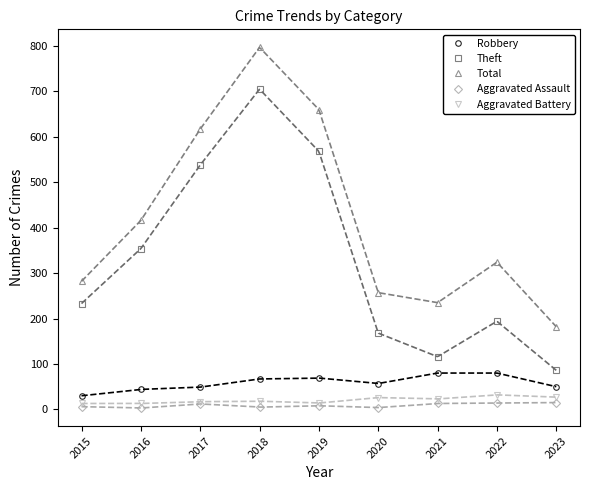

What is the value of the Aggravated Battery point at the 8th from the left?

32